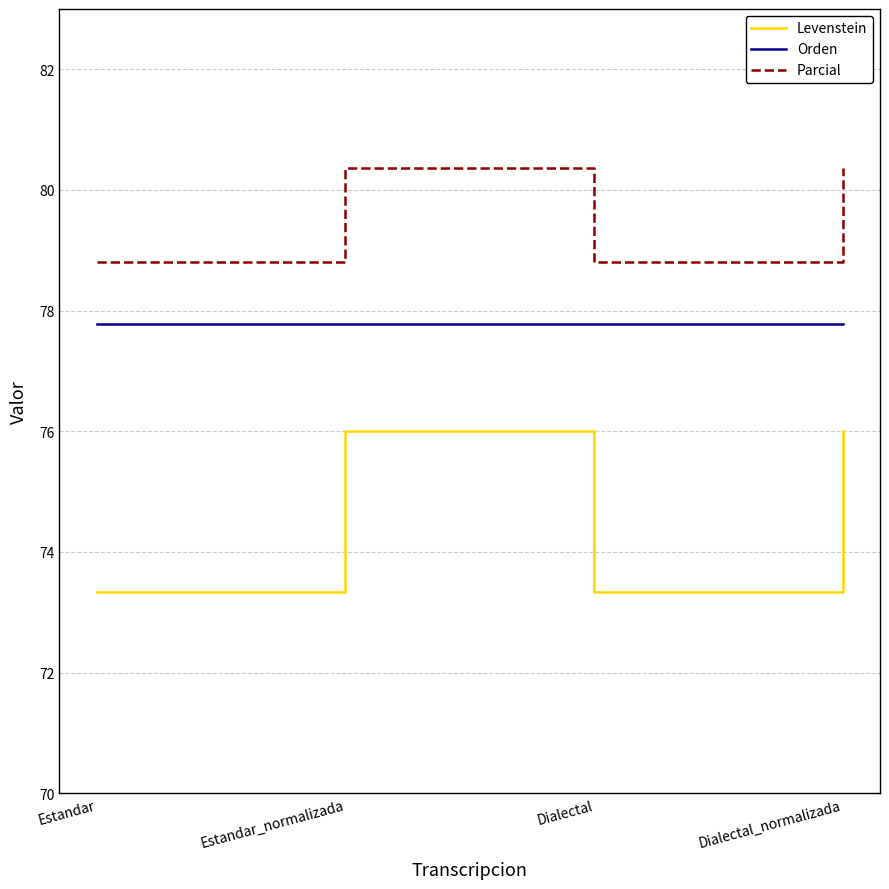

True or false: Levenstein and Parcial intersect in this chart.

False